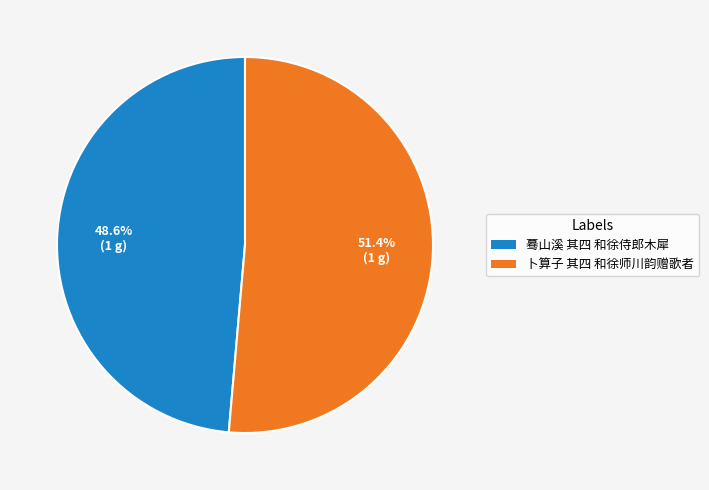

To the nearest percent, what percentage of the pie is 蓦山溪 其四 和徐侍郎木犀?

49%